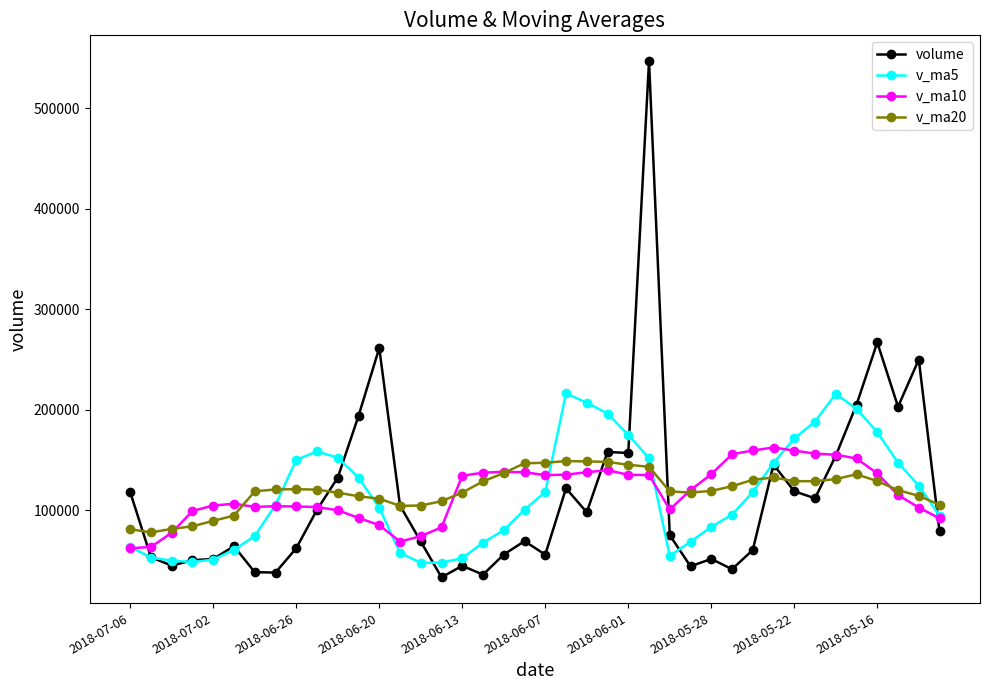

True or false: v_ma20 has more than 1 interior local peaks.

True